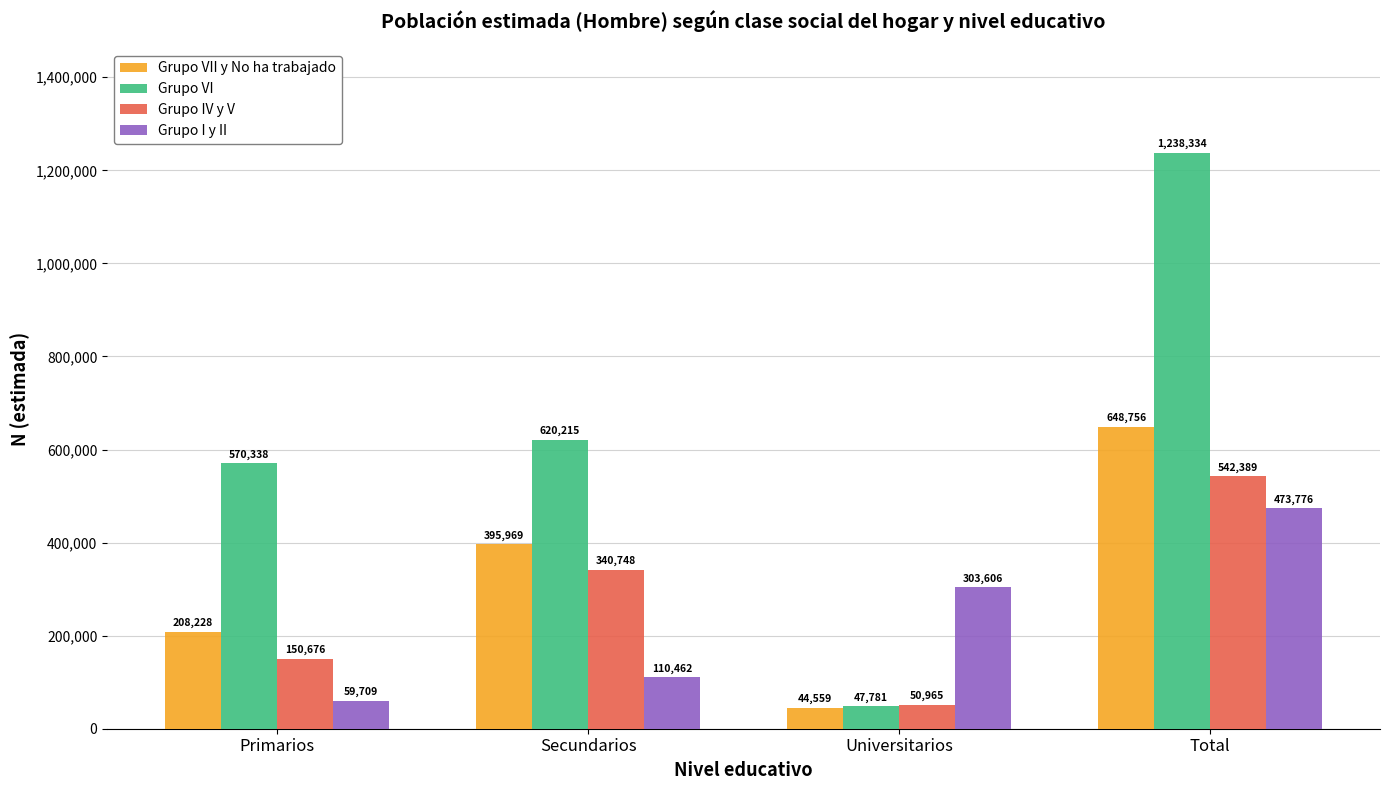

How many distinct data groups are displayed?

4